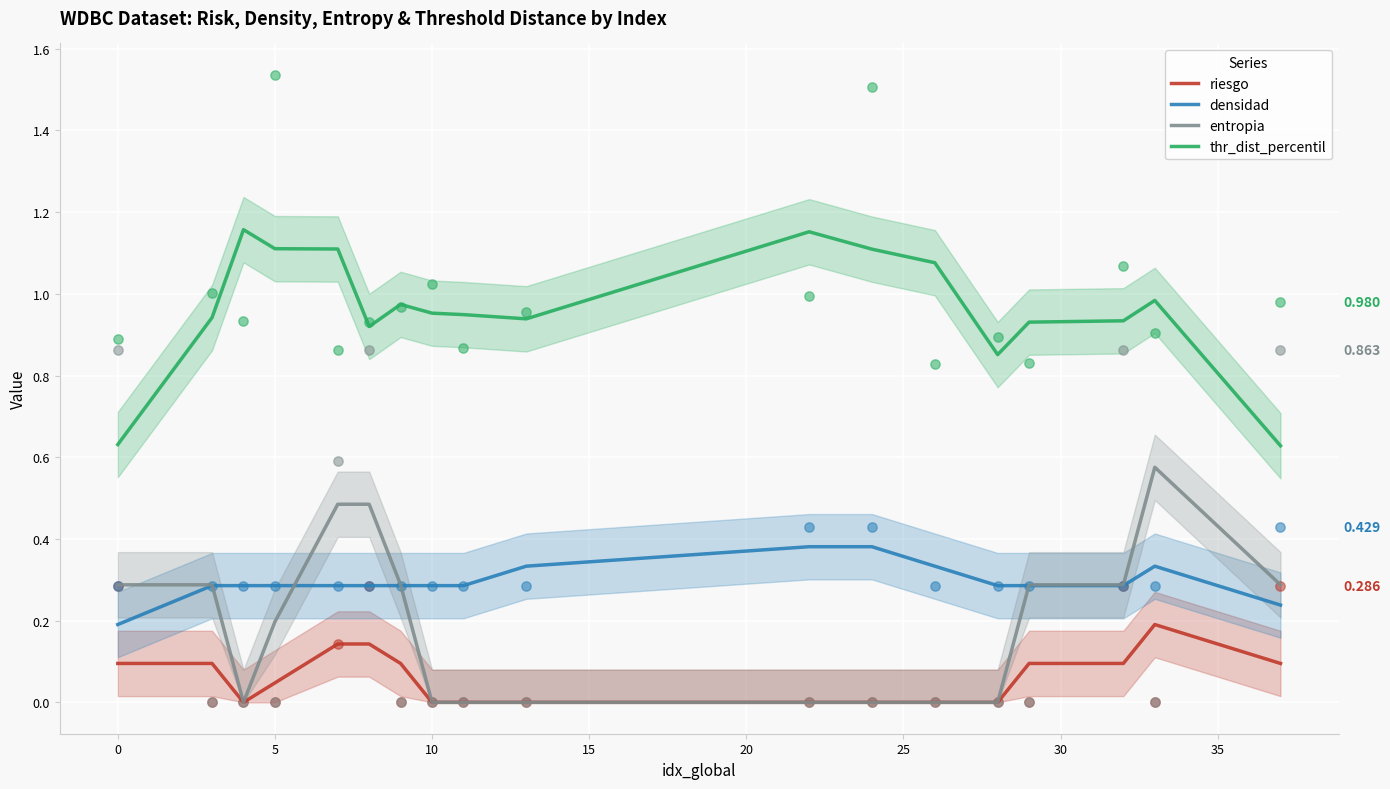

Which series has the largest total across all categories?

thr_dist_percentil